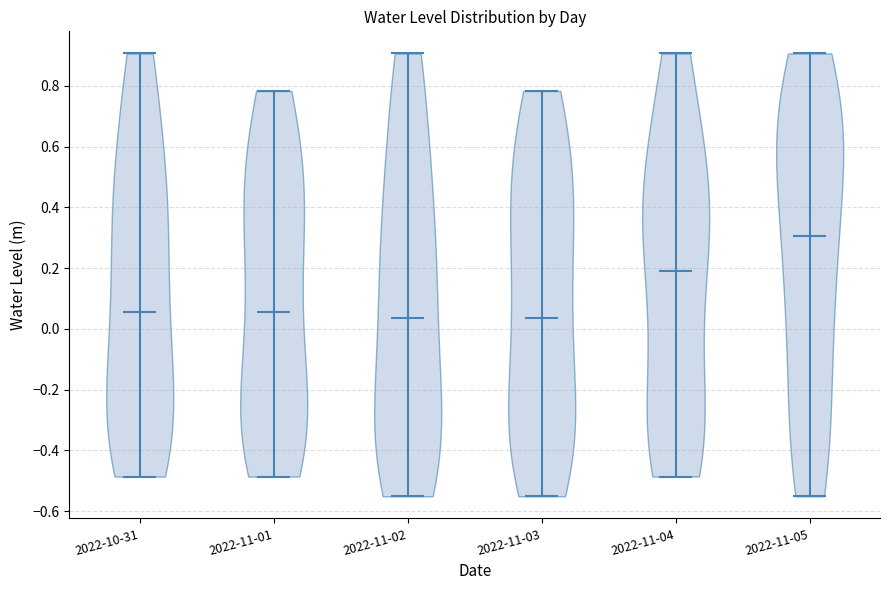

Which violin has the highest median line?

2022-11-05